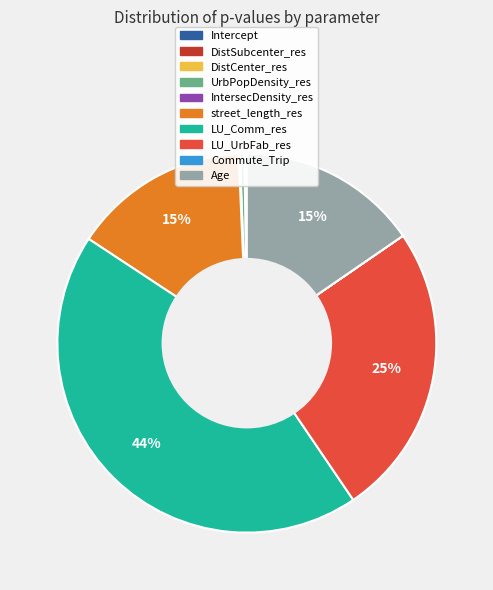

True or false: LU_Comm_res accounts for 44% of the total.

True